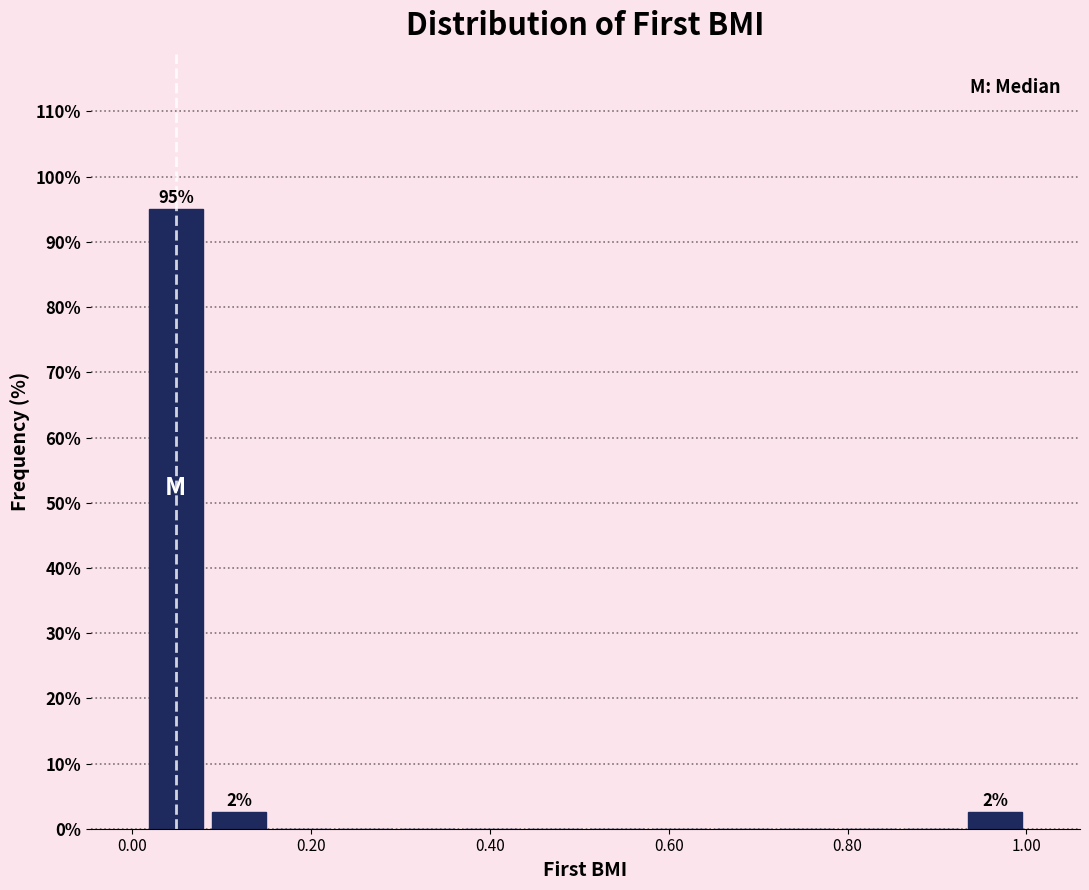

Around what value on the x-axis is the tallest bar? Give the approximate position of its centre, as read against the axis.

0.04